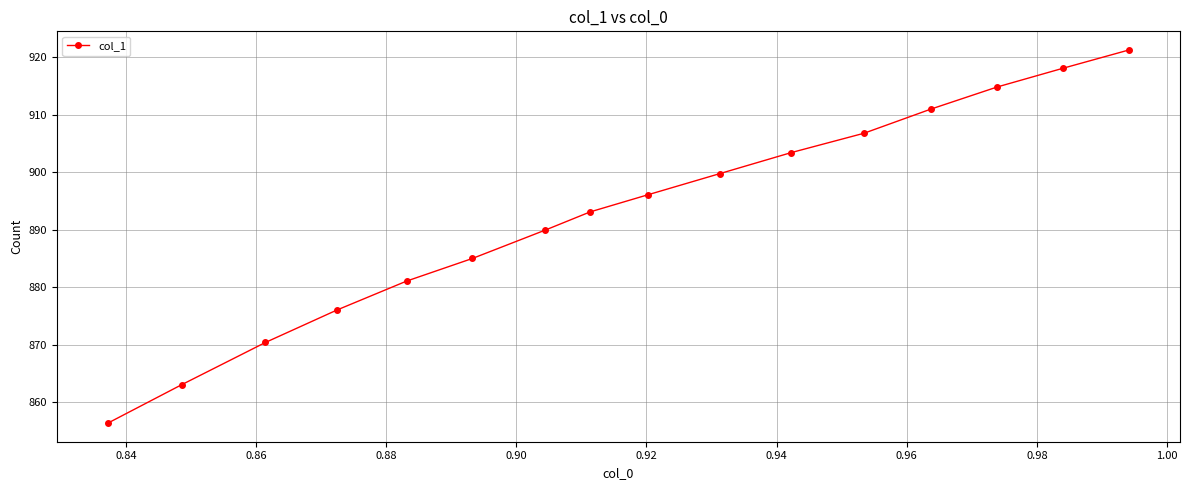

True or false: there are more than 2 points higher than both neighbors.

False